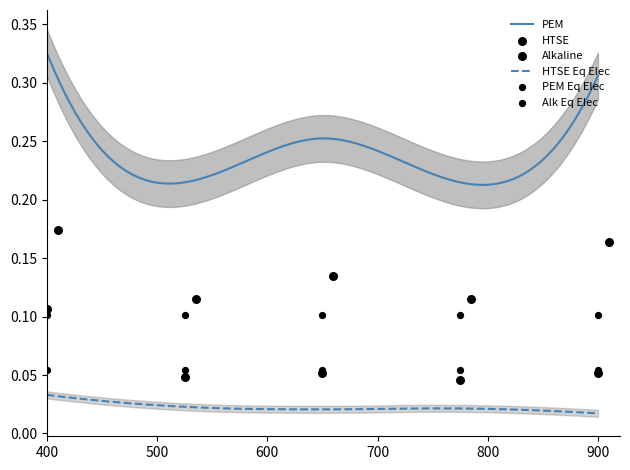

True or false: PEM and HTSE Eq Elec cross at least once.

False